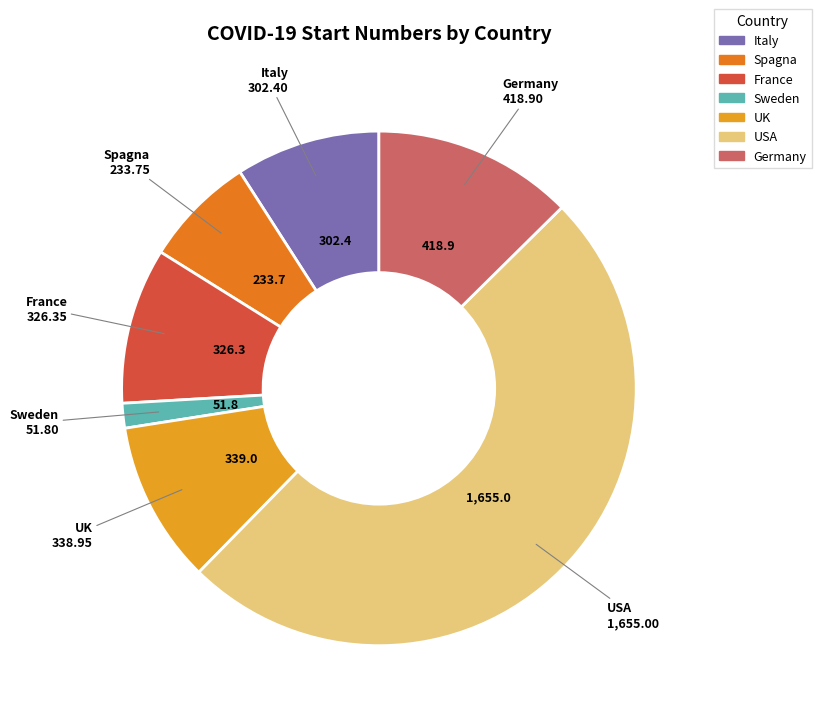

Which slice is the smallest?

Sweden